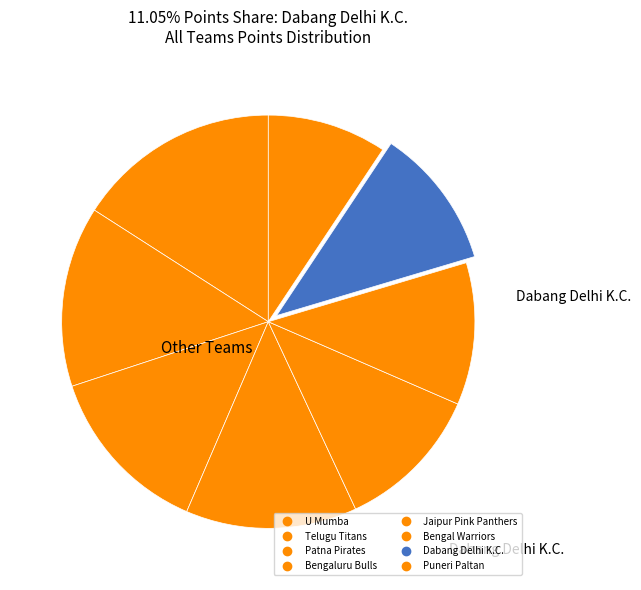

Count the number of slices in the pie.

8